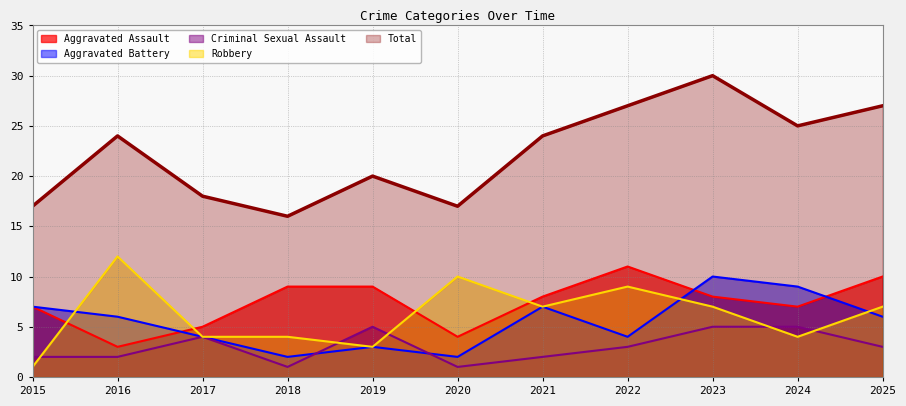

At which category is the sum across all series the highest?

2023